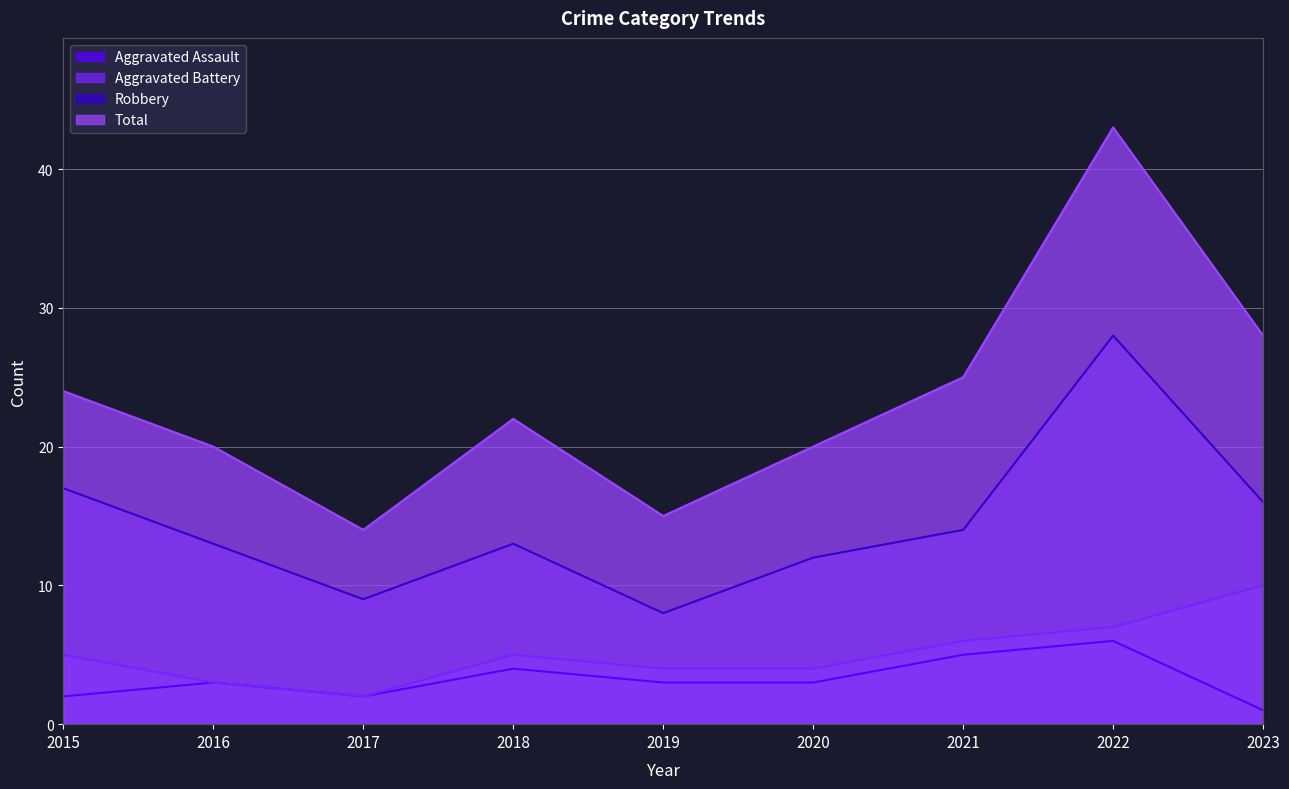

The value of Robbery at 2021 is 4. True or false?

False